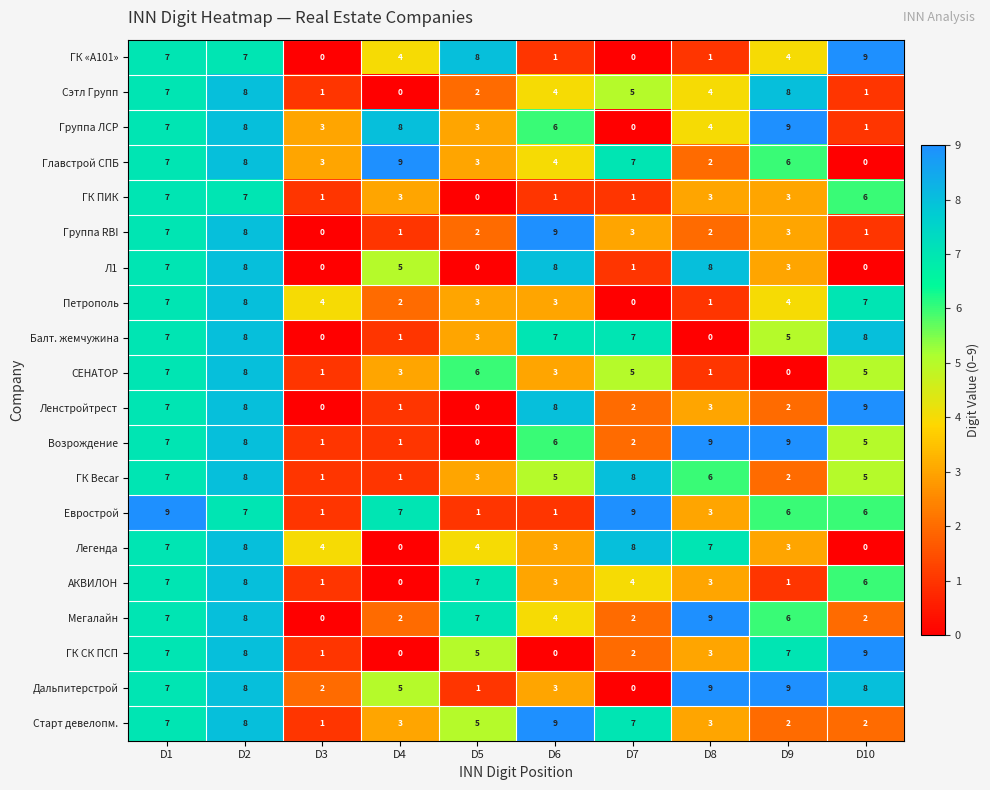

Between D3 and D8, which series saw the biggest shift?

Мегалайн